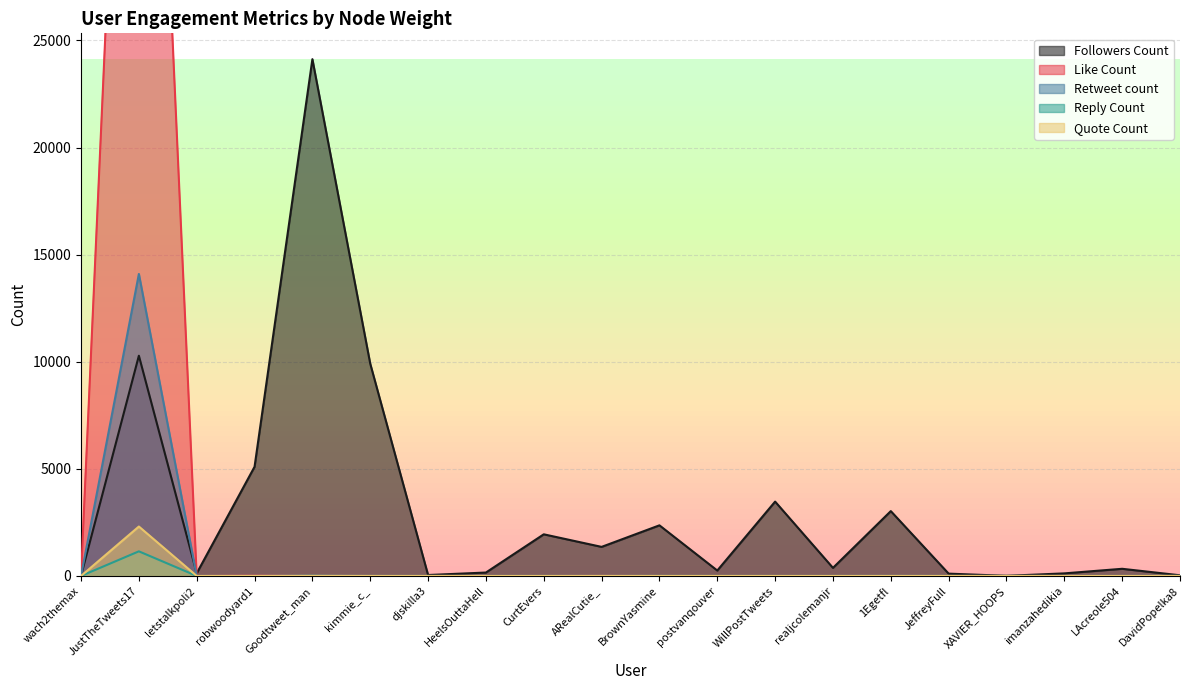

Reading left to right, extract all data points from this chart.

Followers Count: 15	10281	124	5097	24125	9910	44	159	1944	1357	2363	253	3471	377	3027	108	6	120	334	31
Like Count: 0	60072	0	28	33	2	0	0	0	8	0	1	0	0	3	0	0	1	0	0
Retweet count: 0	14099	0	3	1	0	0	0	0	0	0	0	0	0	3	0	0	0	0	0
Reply Count: 0	1149	0	4	21	1	0	0	0	2	1	1	0	0	1	0	0	0	0	2
Quote Count: 0	2307	0	0	1	0	0	0	0	0	0	0	0	0	0	0	0	0	0	0